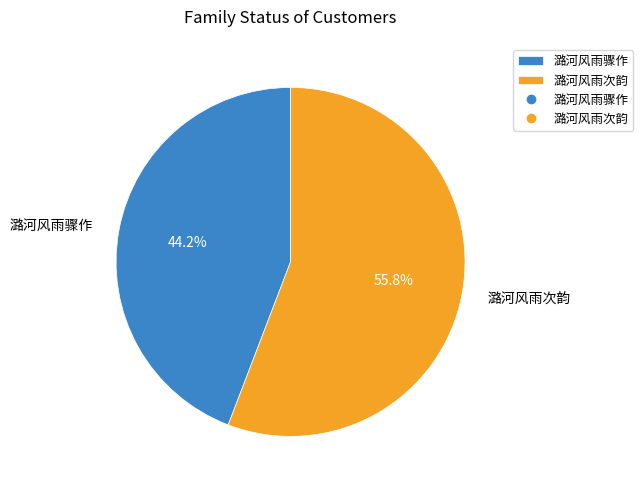

Which has a higher value, 潞河风雨次韵 or 潞河风雨骤作?

潞河风雨次韵